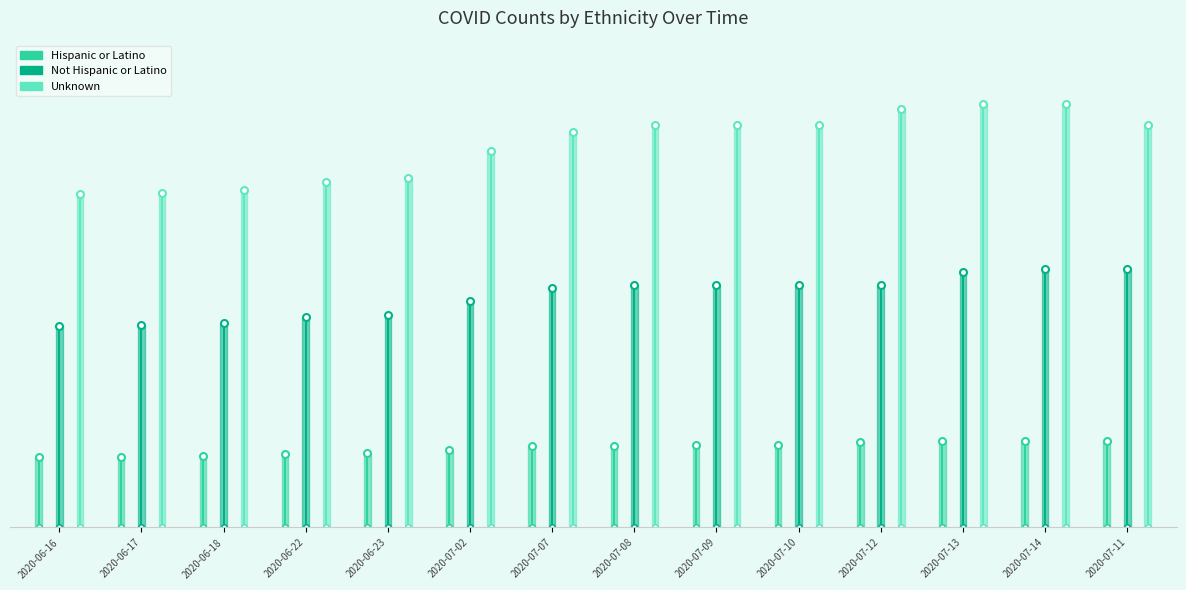

True or false: Hispanic or Latino has more than 1 points higher than both neighbors.

False